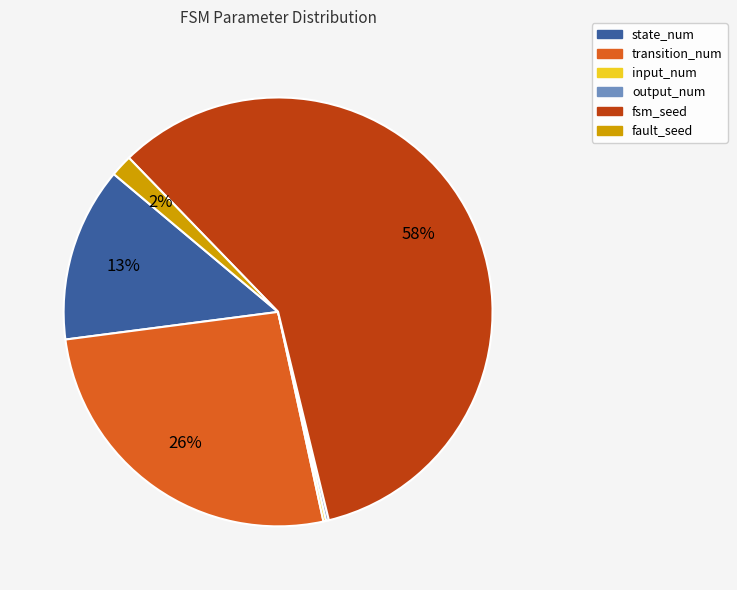

To the nearest percent, what is the average slice percentage?

17%